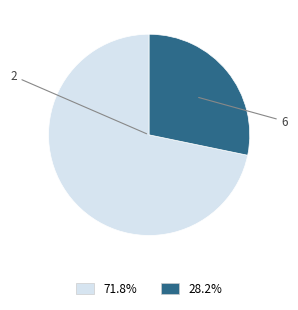

Does any single category account for the majority?

Yes